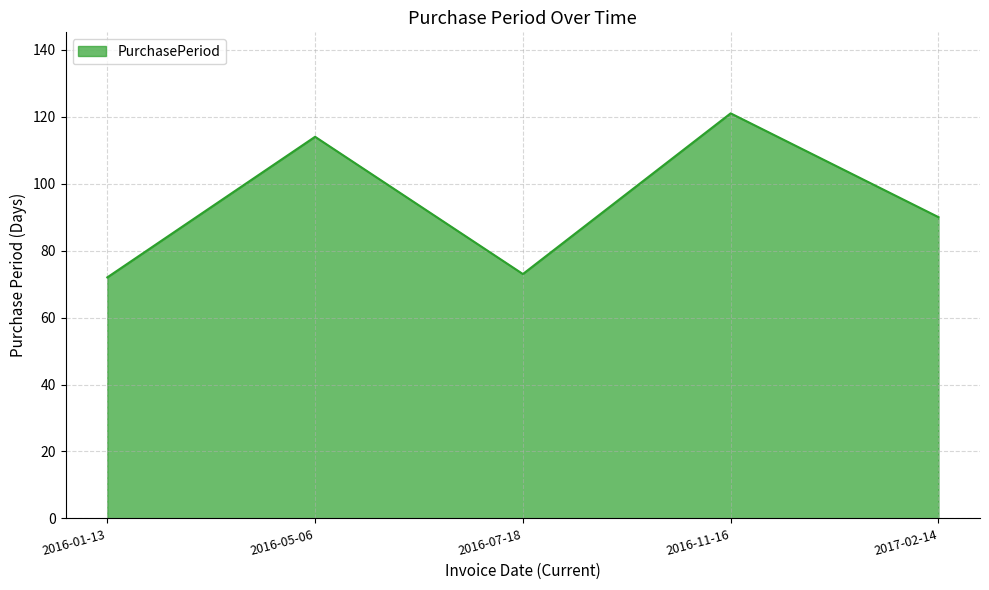

True or false: the data has more than 1 interior local peaks.

True